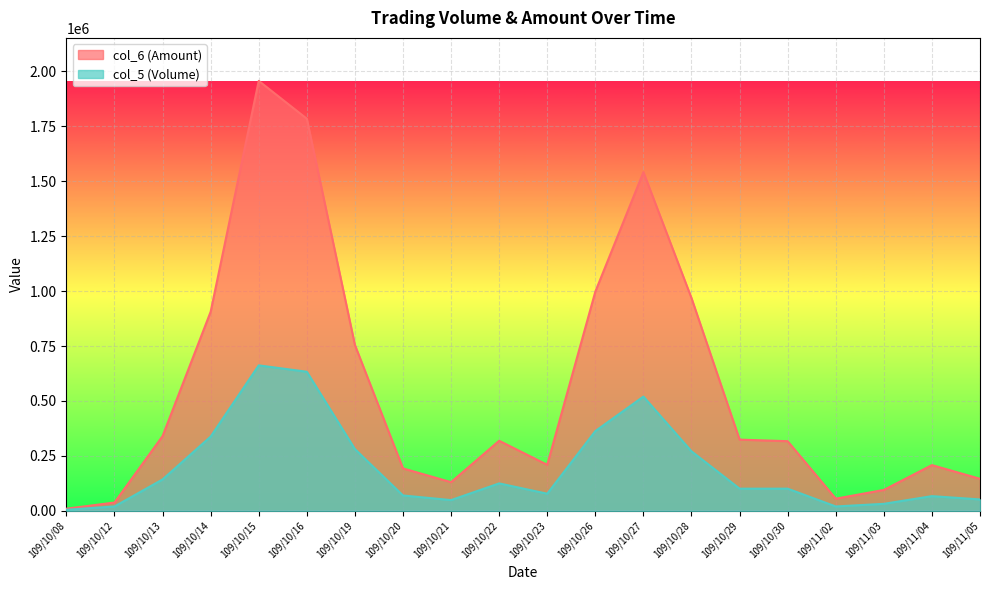

Does the chart display data point markers on the line(s)?

No